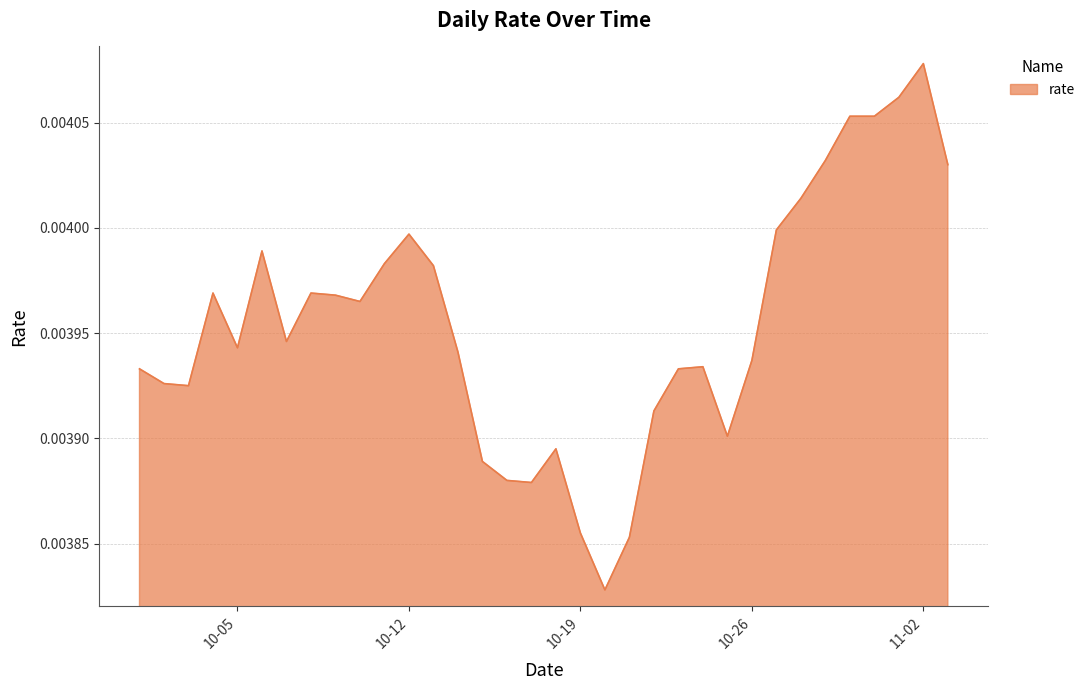

Which category has the highest value across all series?

11-02